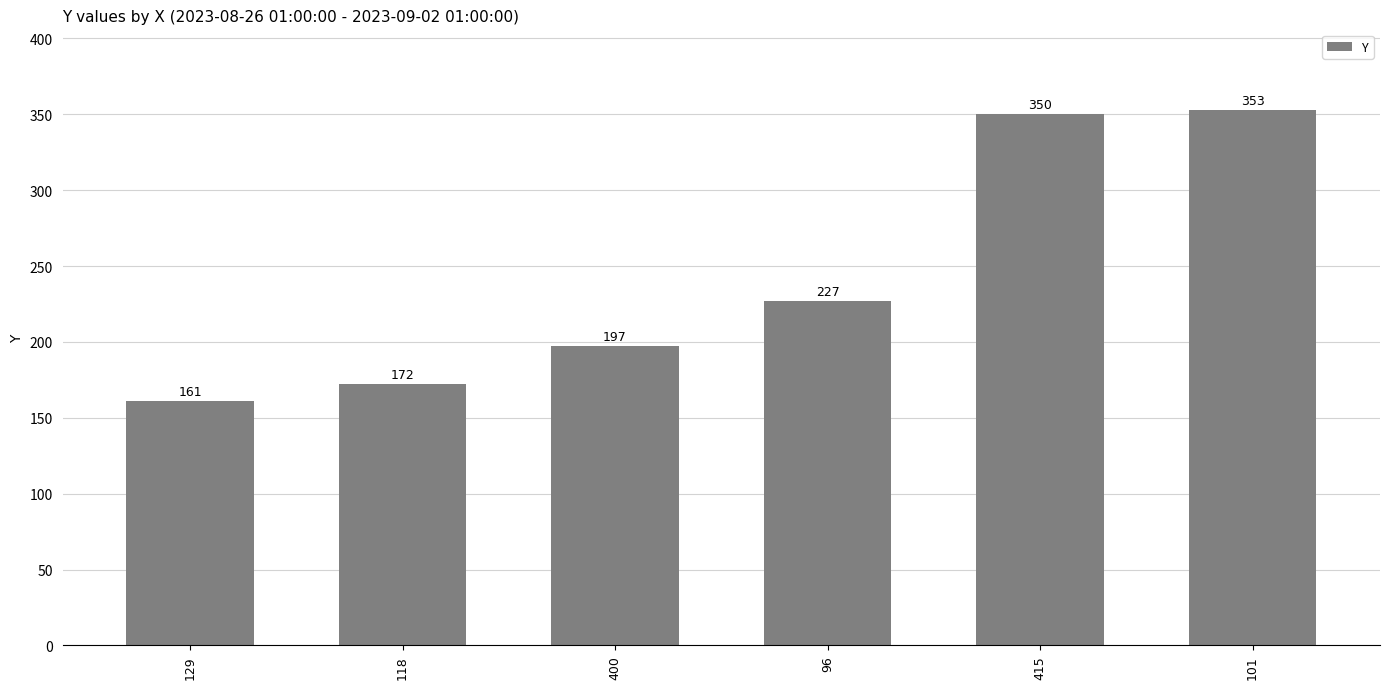

List the labels in order of value, largest first.

101, 415, 96, 400, 118, 129